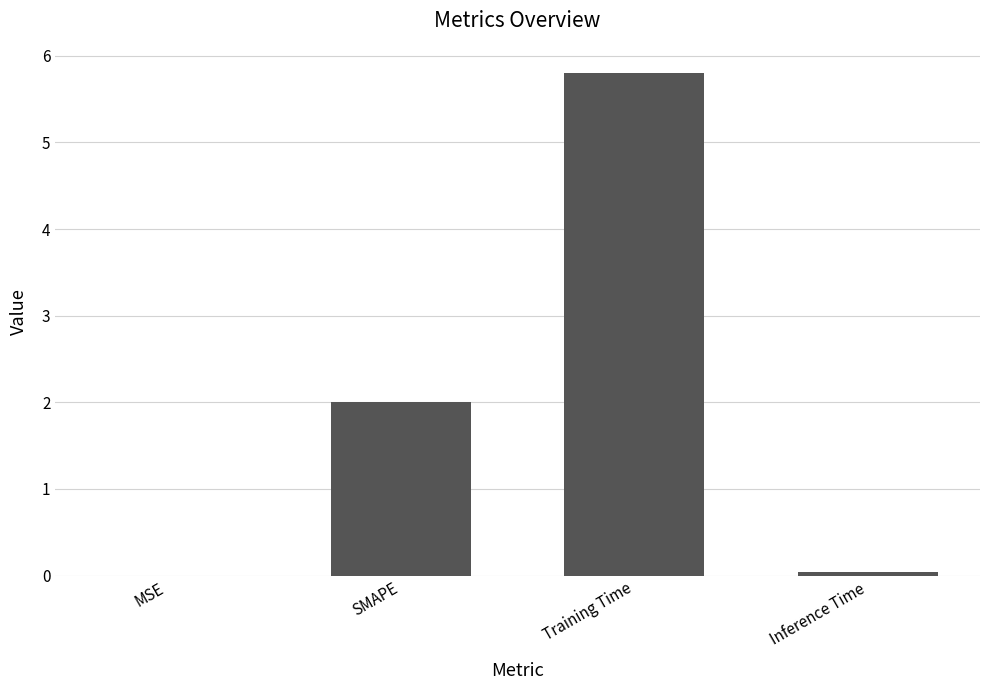

What is the sum of the values at SMAPE and Training Time?

7.8